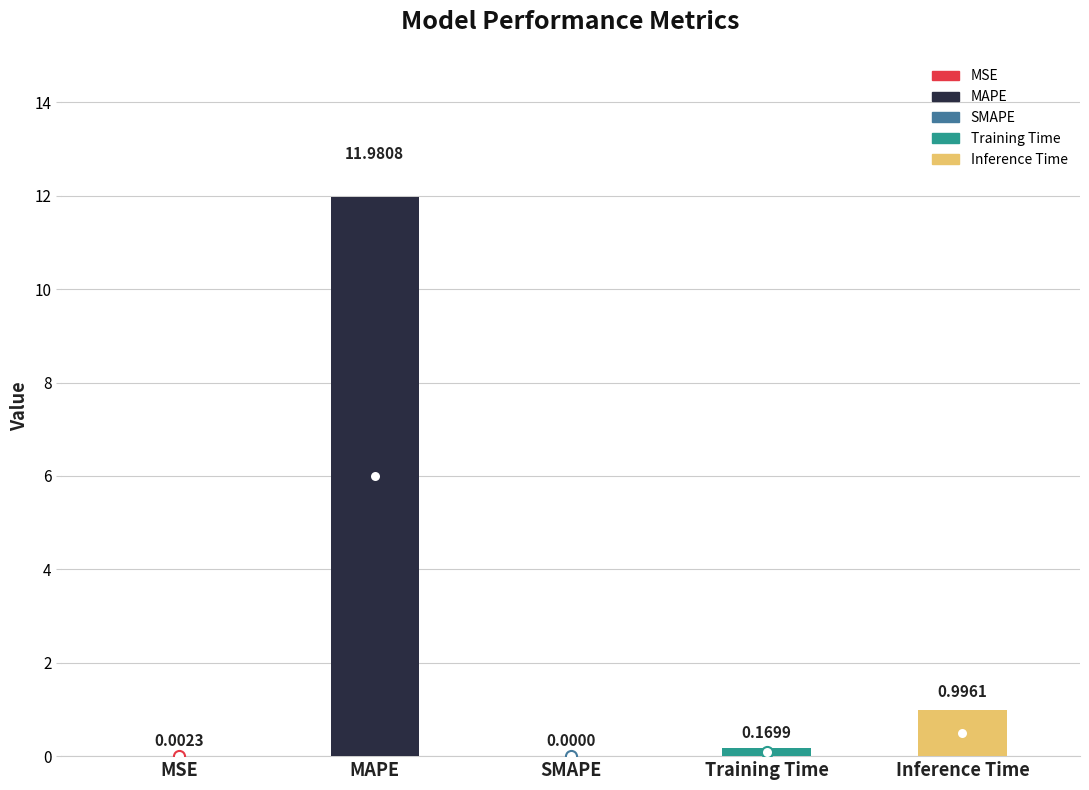

Is it true that the value at MSE is 0.0?

False